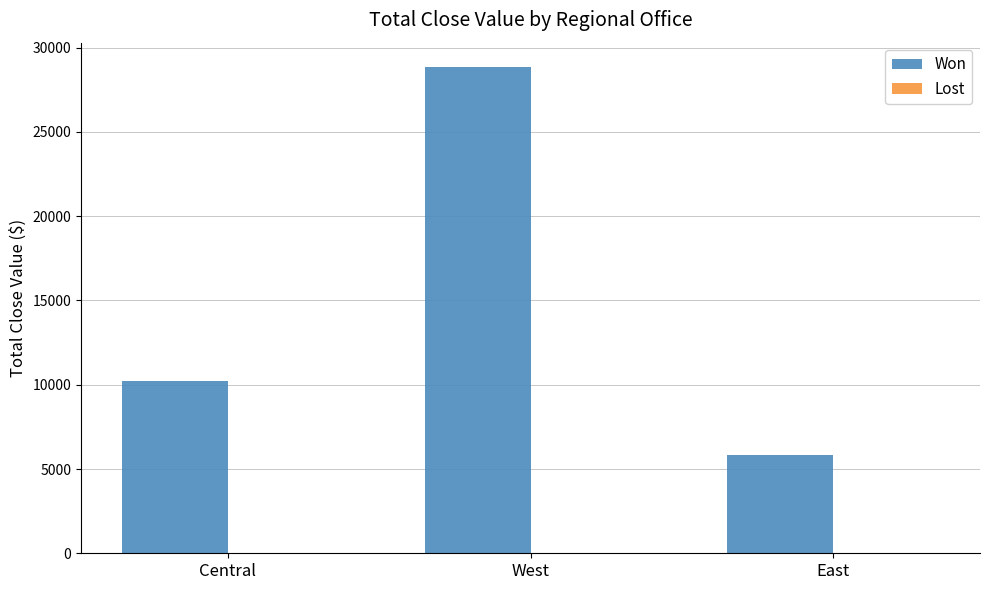

At which category does the chart reach its peak across all series?

West